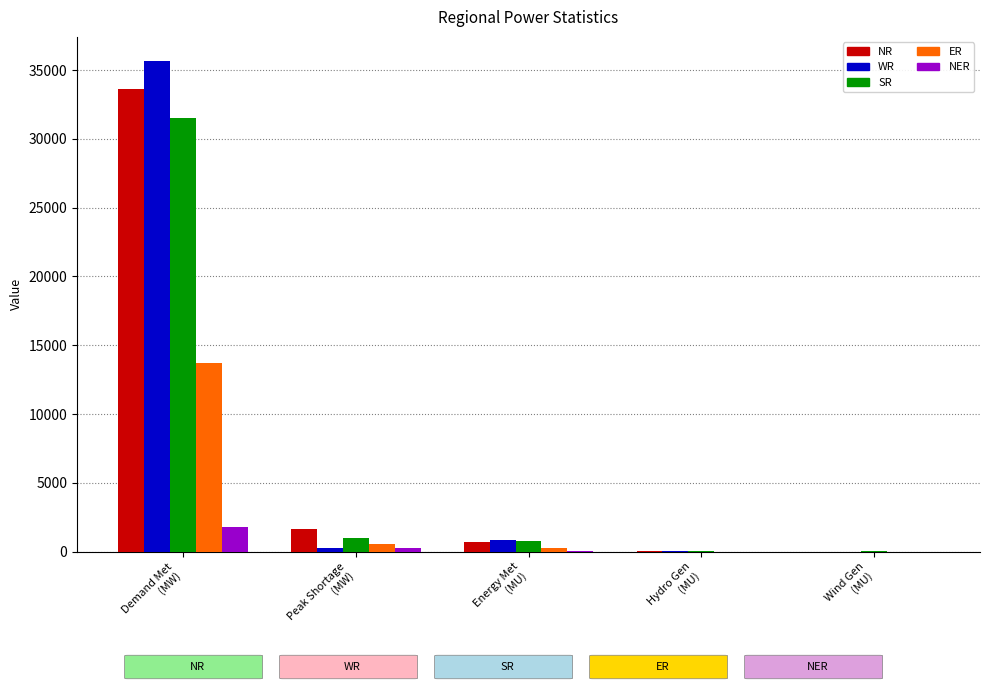

What is the sum of all NR values?

36117